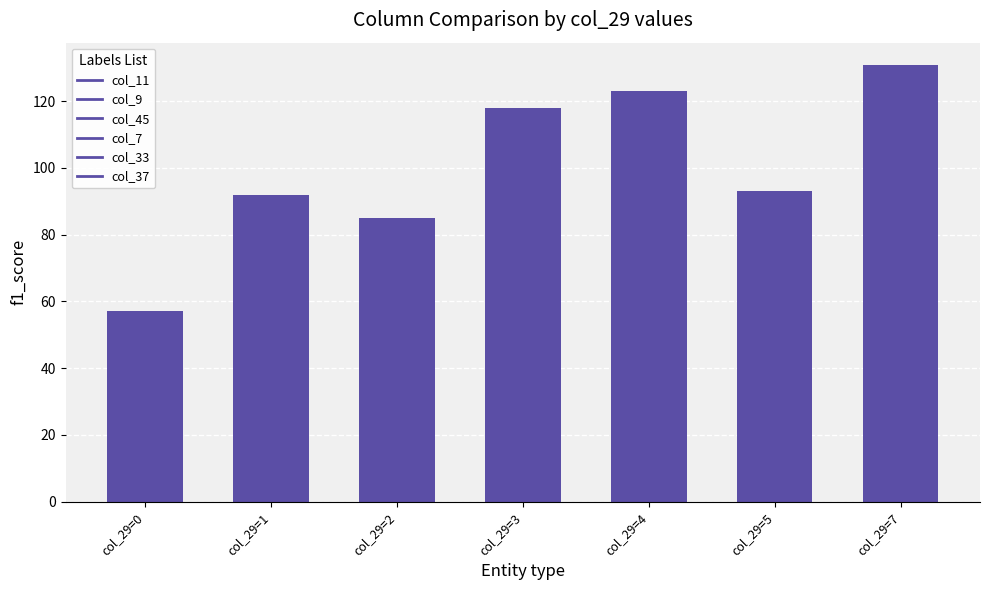

What is the value of the 3rd bar from the left?

85